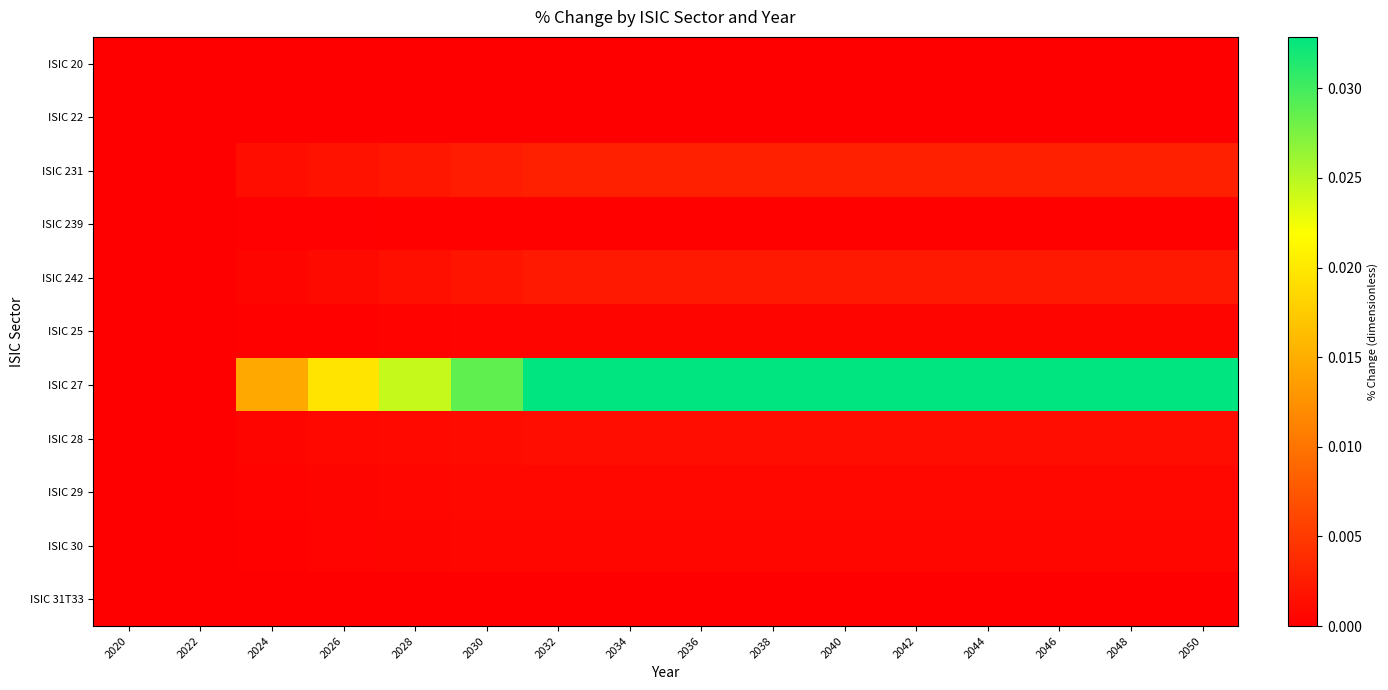

Which has a higher value, 2032 or 2026?

2032